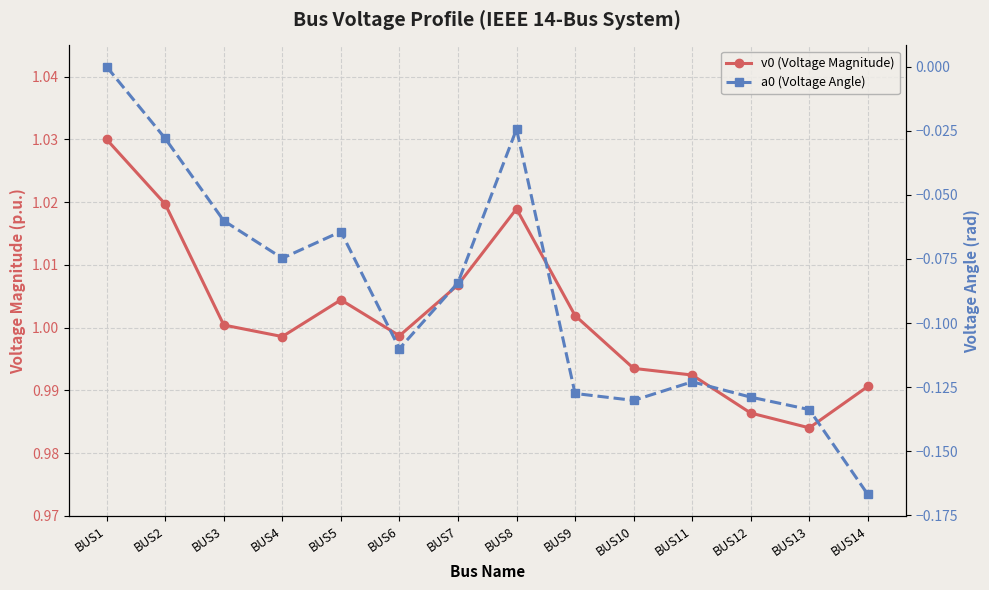

At how many categories does at least one series exceed 0?

14